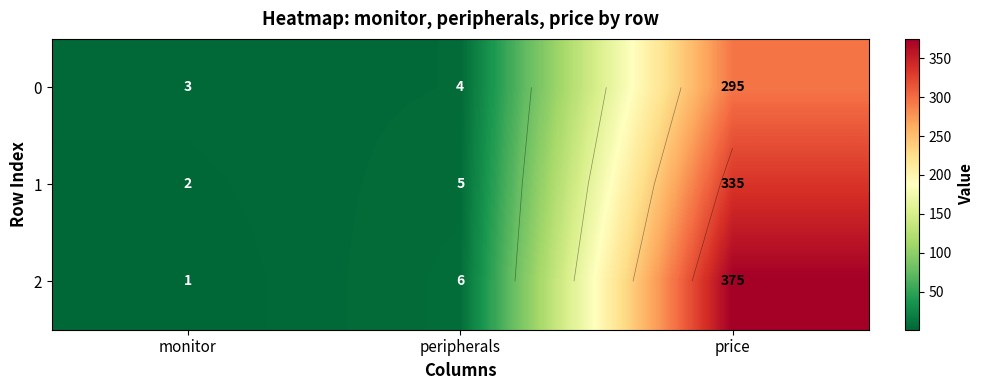

List the series in order of their overall mean, lowest first.

0, 1, 2